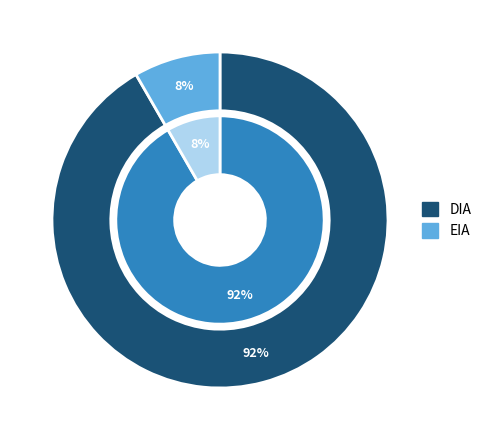

Count the number of slices in the pie.

2